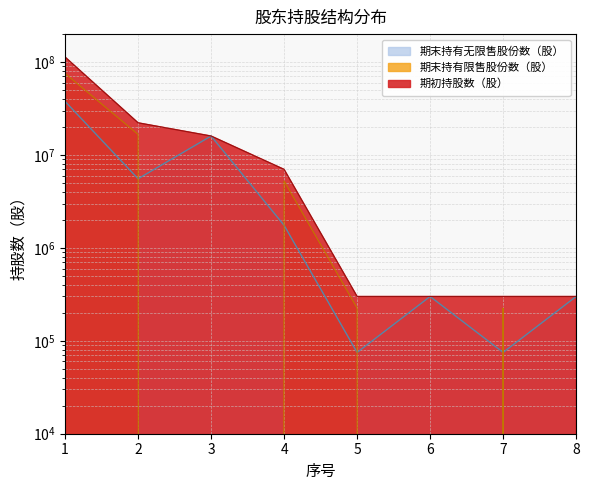

What is the difference between the 期末持有限售股份数（股） values at 6 and 2?

16650000